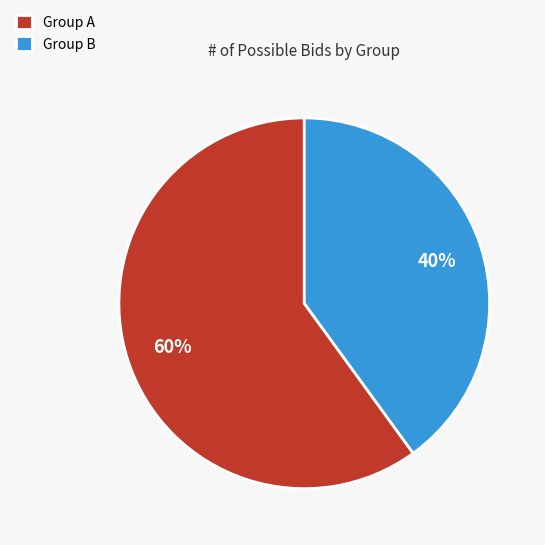

To the nearest percent, what is the combined percentage of Group B and Group A?

100%